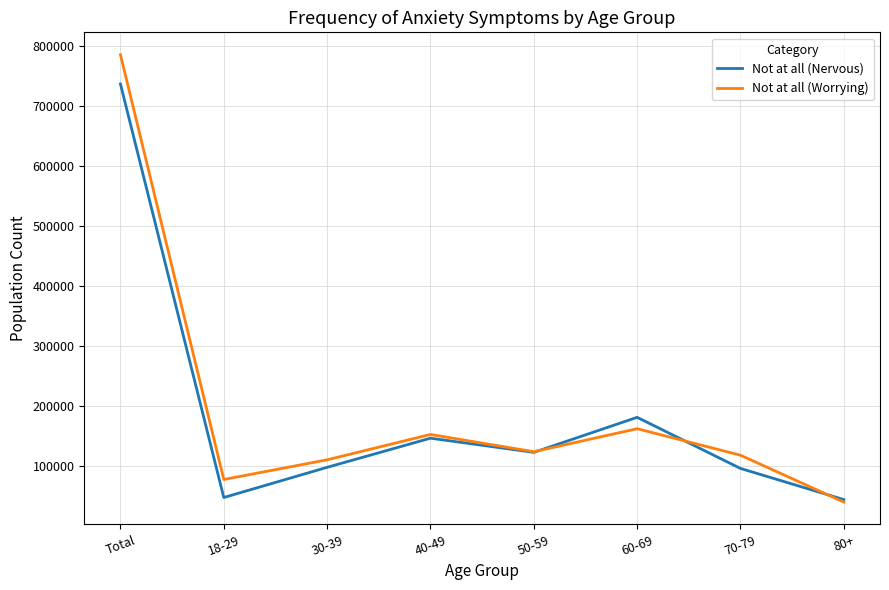

The Not at all (Worrying) series shows 1257829 at Total. True or false?

False